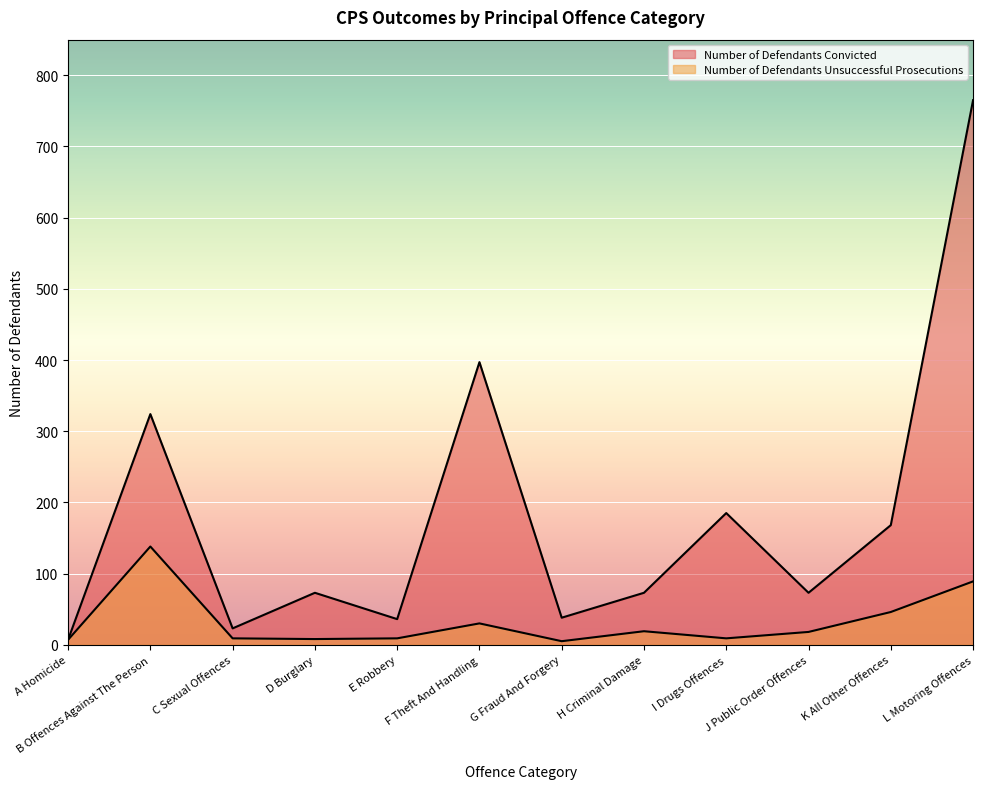

At which category does Number of Defendants Convicted reach its first local valley?

C Sexual Offences